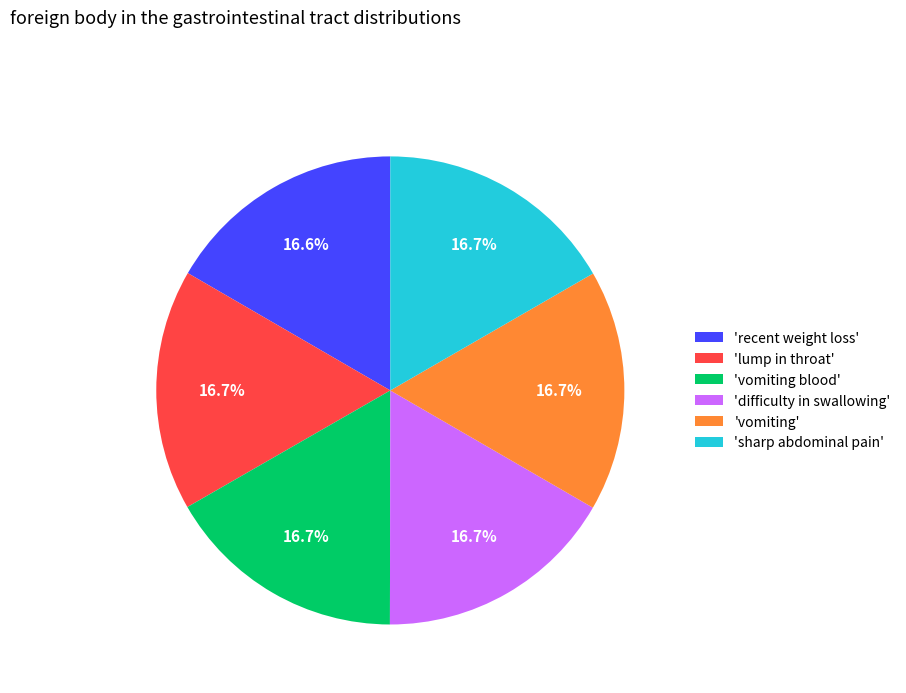

How many slices are in this pie chart?

6